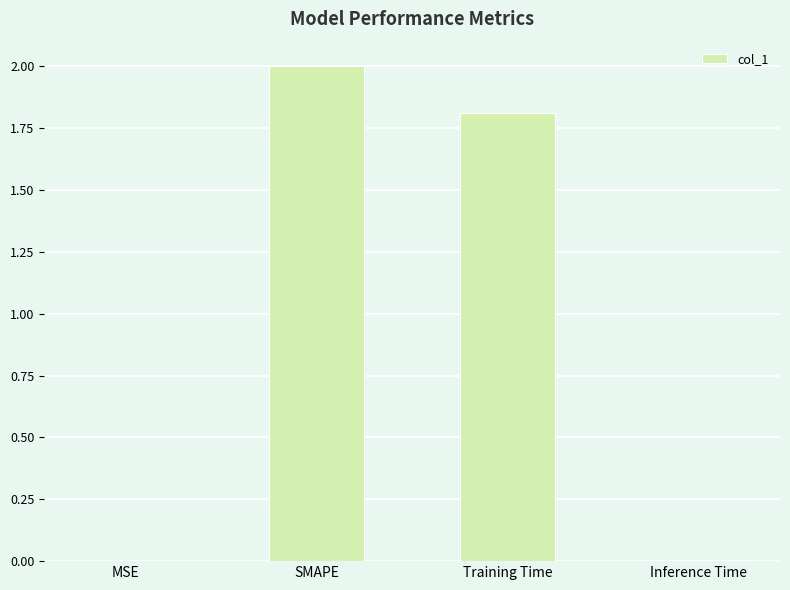

Count the number of data series in this chart.

1